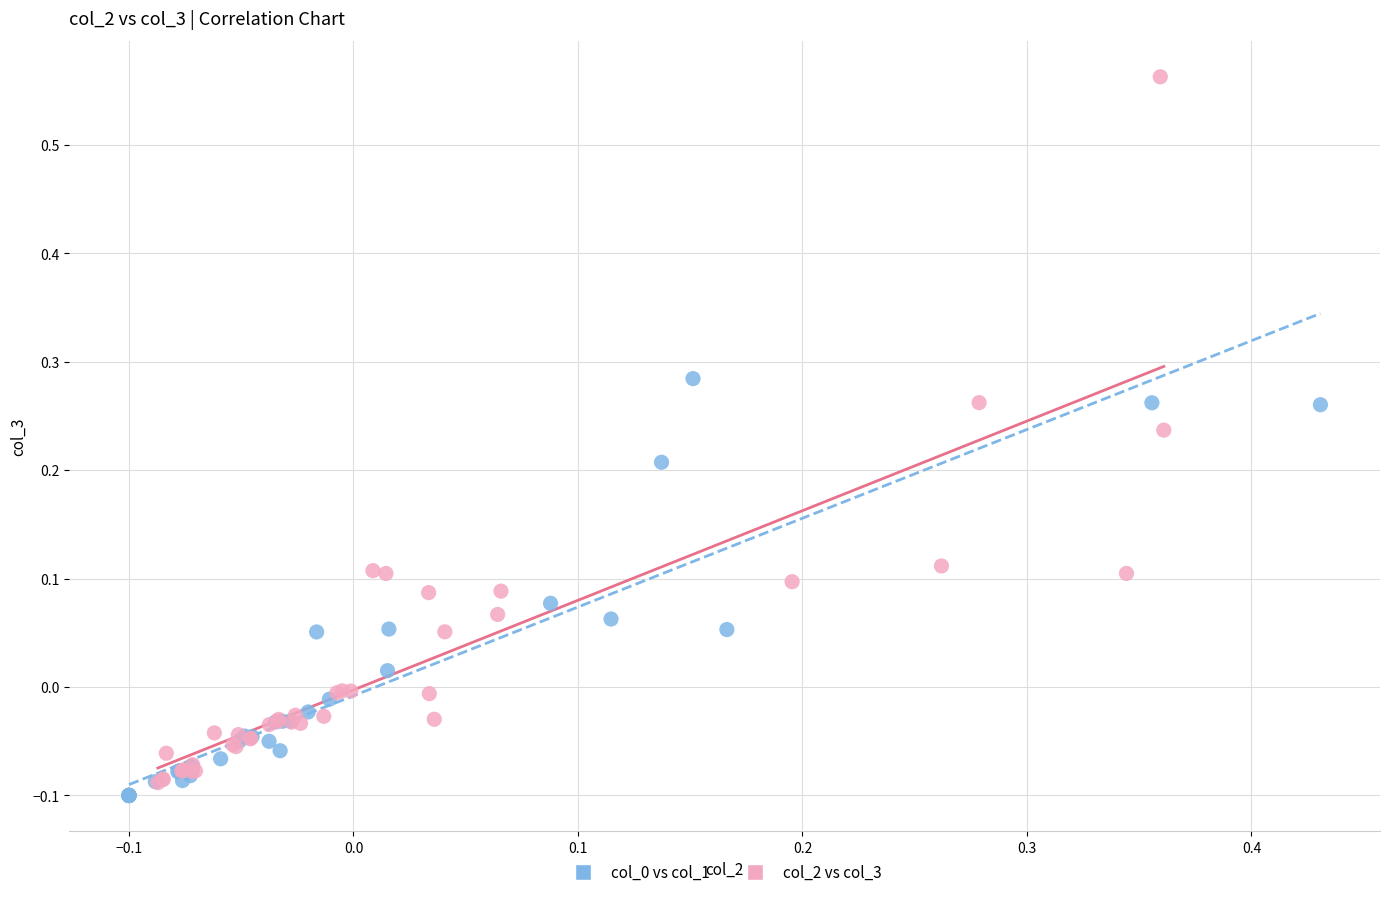

Which series has the largest Y range (max minus min)?

col_2 vs col_3